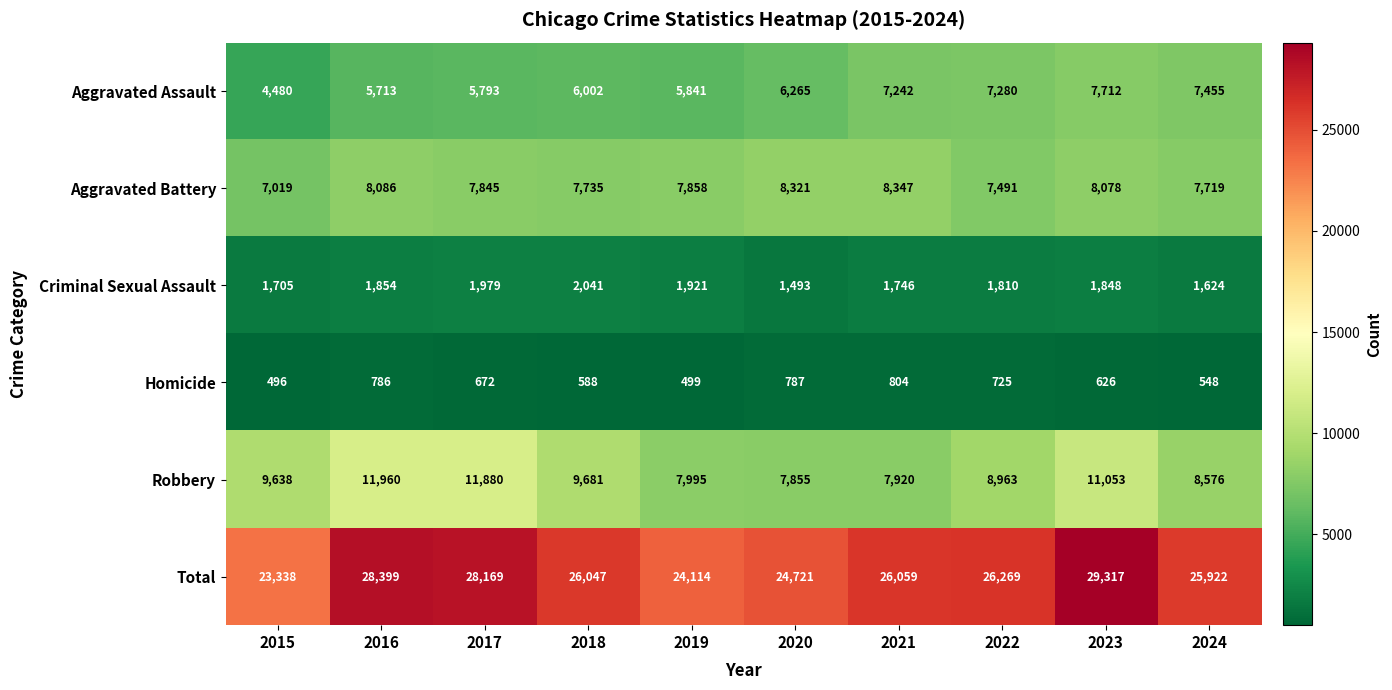

Rank the series at 2015 from lowest to highest value.

Homicide, Criminal Sexual Assault, Aggravated Assault, Aggravated Battery, Robbery, Total